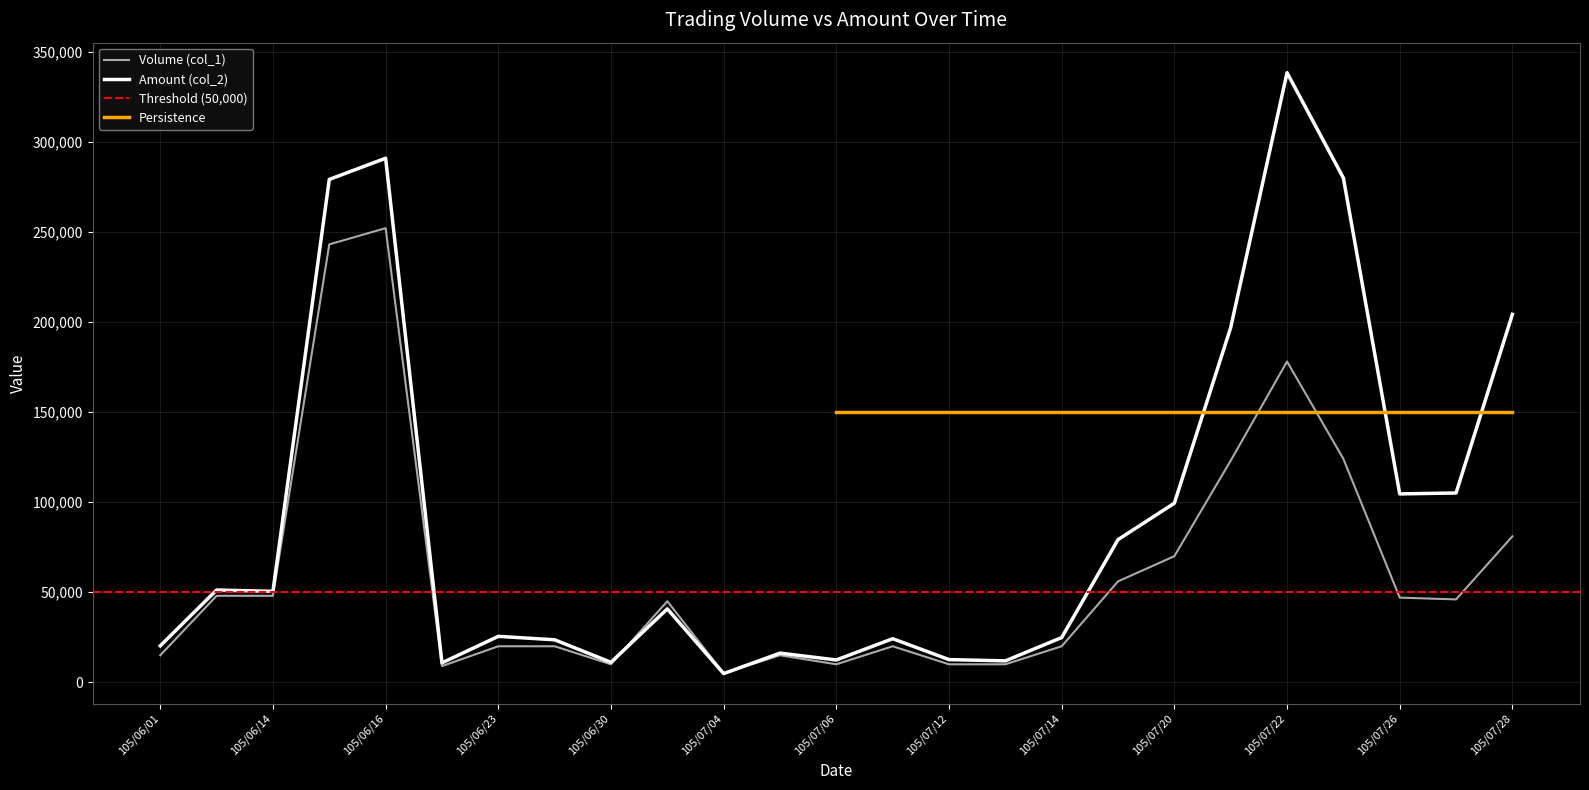

List the series in order of their peak value, highest first.

Amount (col_2), Volume (col_1)